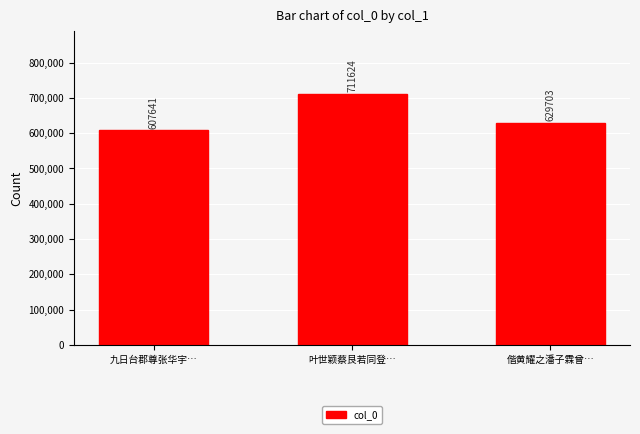

At which category does the chart reach its peak across all series?

叶世颖蔡艮若同登…